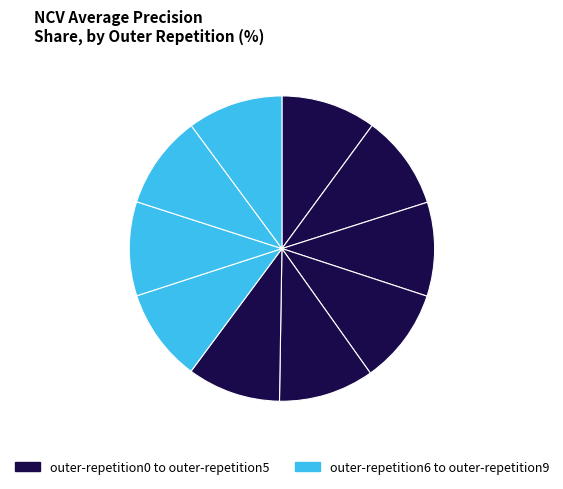

Which category has the biggest portion of the pie?

outer-repetition3